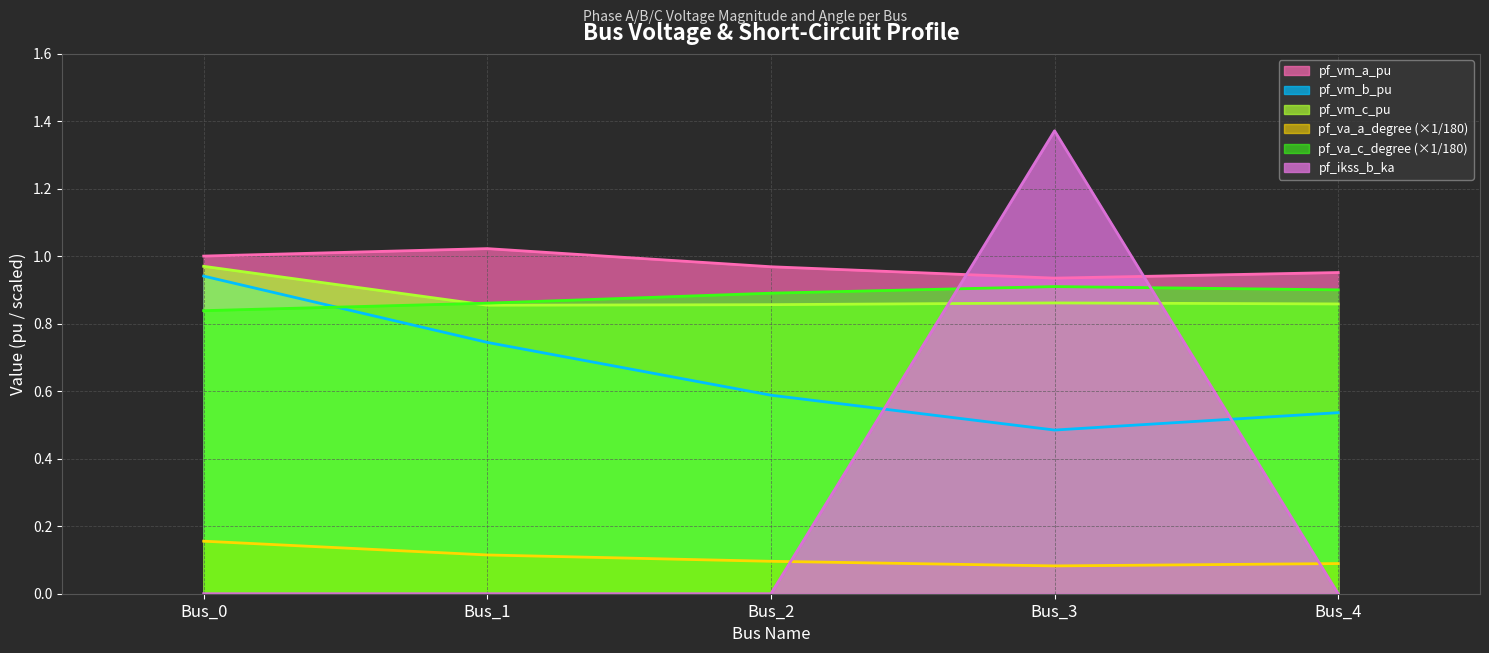

Between Bus_0 and Bus_4, which series saw the biggest shift?

pf_vm_b_pu